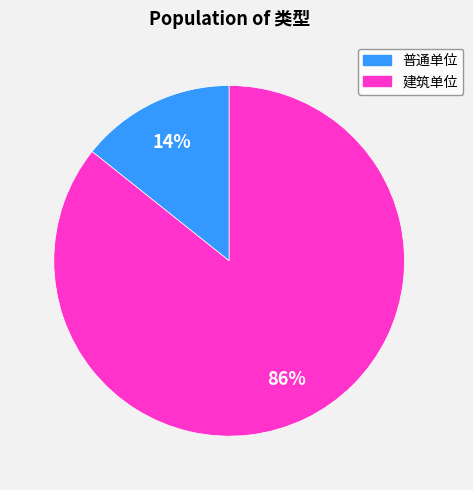

To the nearest percent, what is the average slice percentage?

50%